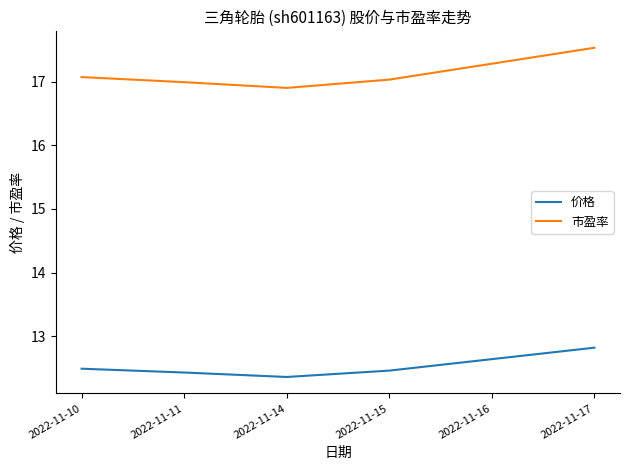

What is the sum of all 价格 values?

75.2